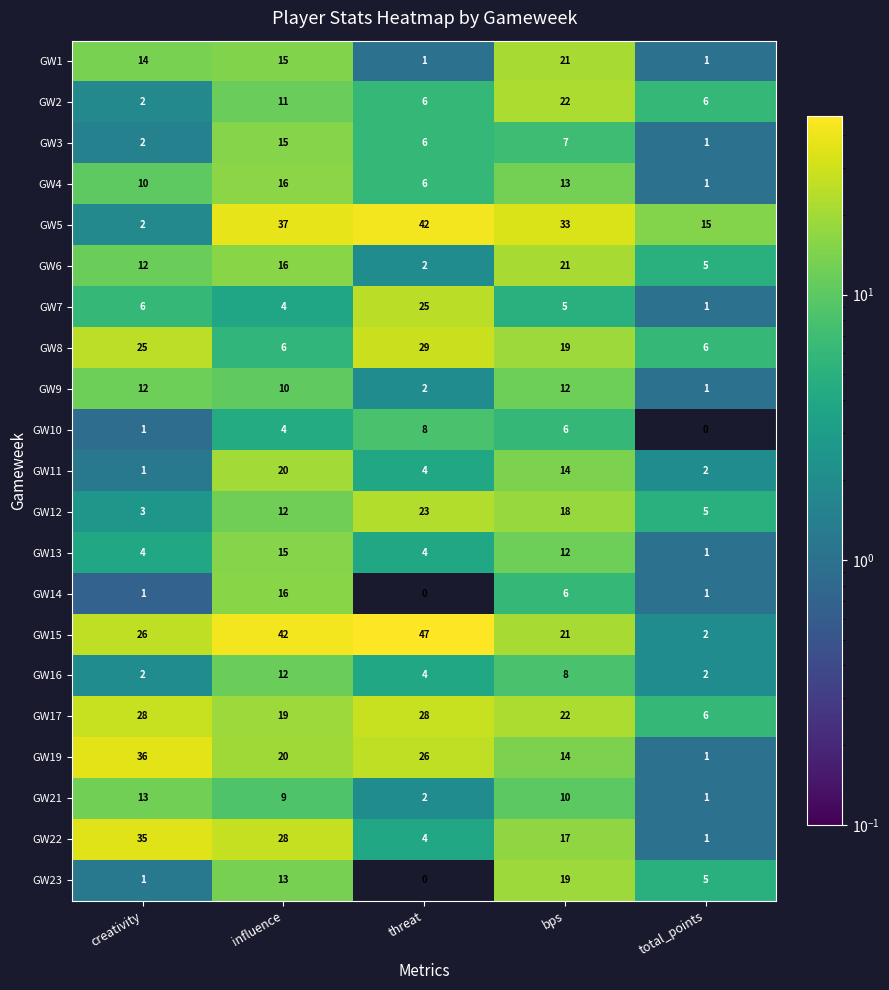

Which label corresponds to the largest value in the chart?

threat